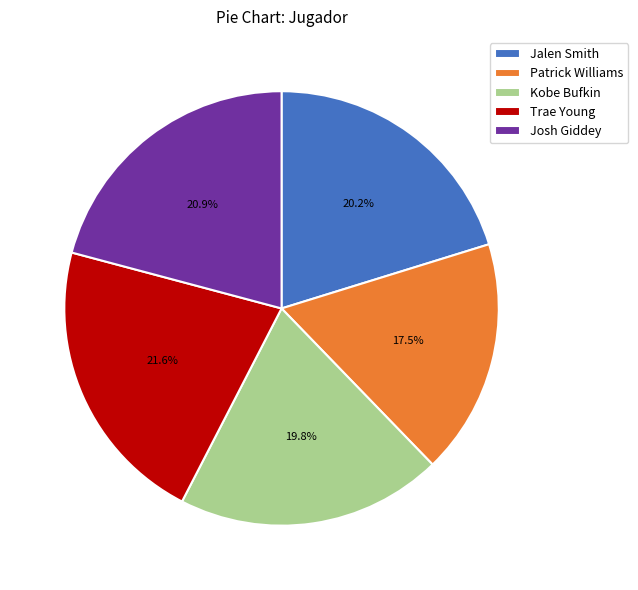

Which has a higher value, Patrick Williams or Josh Giddey?

Josh Giddey